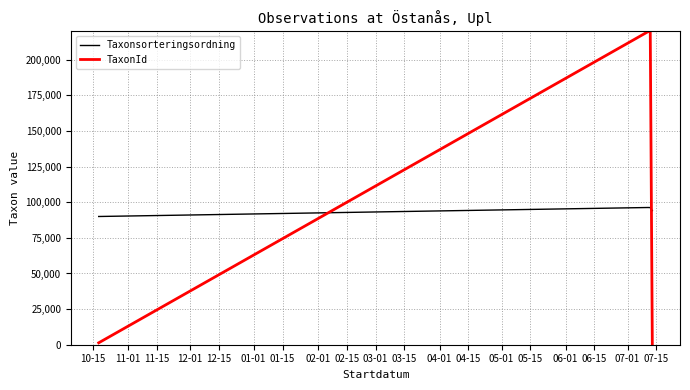

What is the difference between the maximum and second lowest values in the TaxonId series?

218459